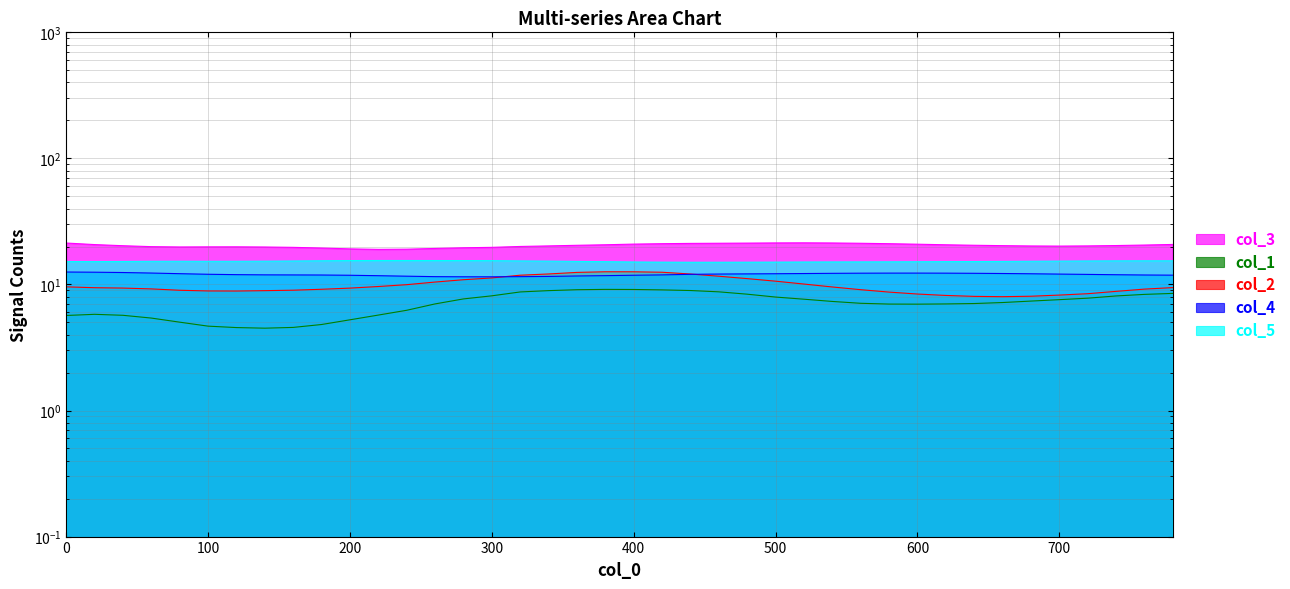

At which category does col_4 reach its first local valley?

300